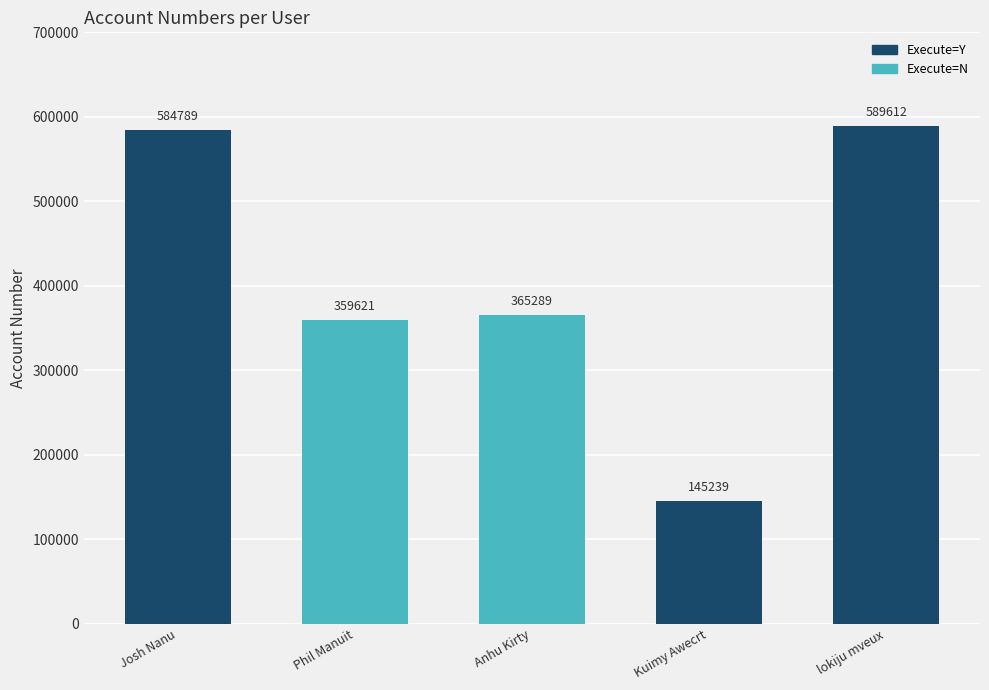

List the labels in order of value, largest first.

lokiju mveux, Josh Nanu, Anhu Kirty, Phil Manuit, Kuimy Awecrt